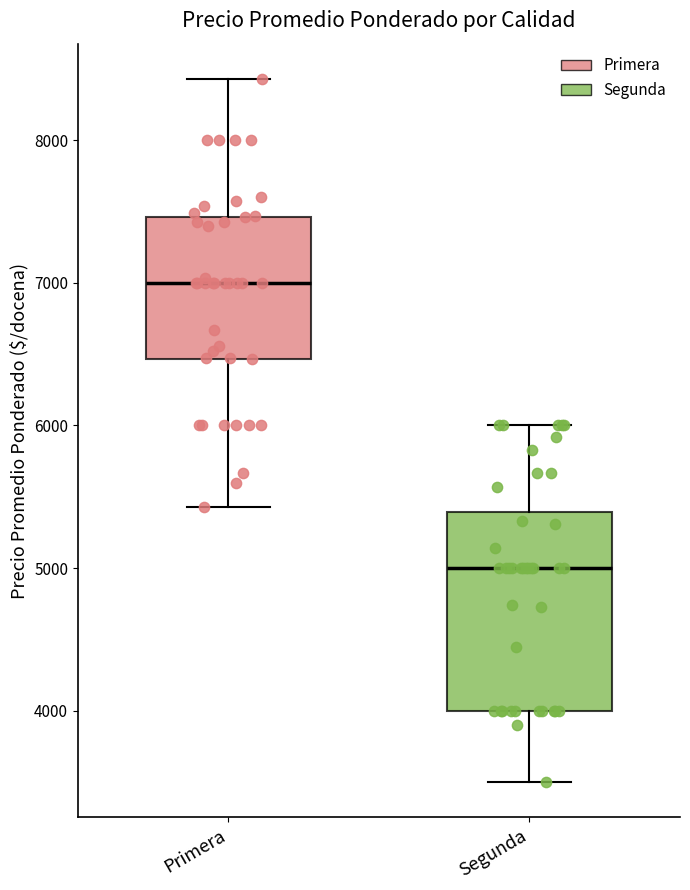

Where does the median line of the box for Segunda sit on the y-axis? The values are not printed on the chart, so give them approximately, as read against the axis.

5000